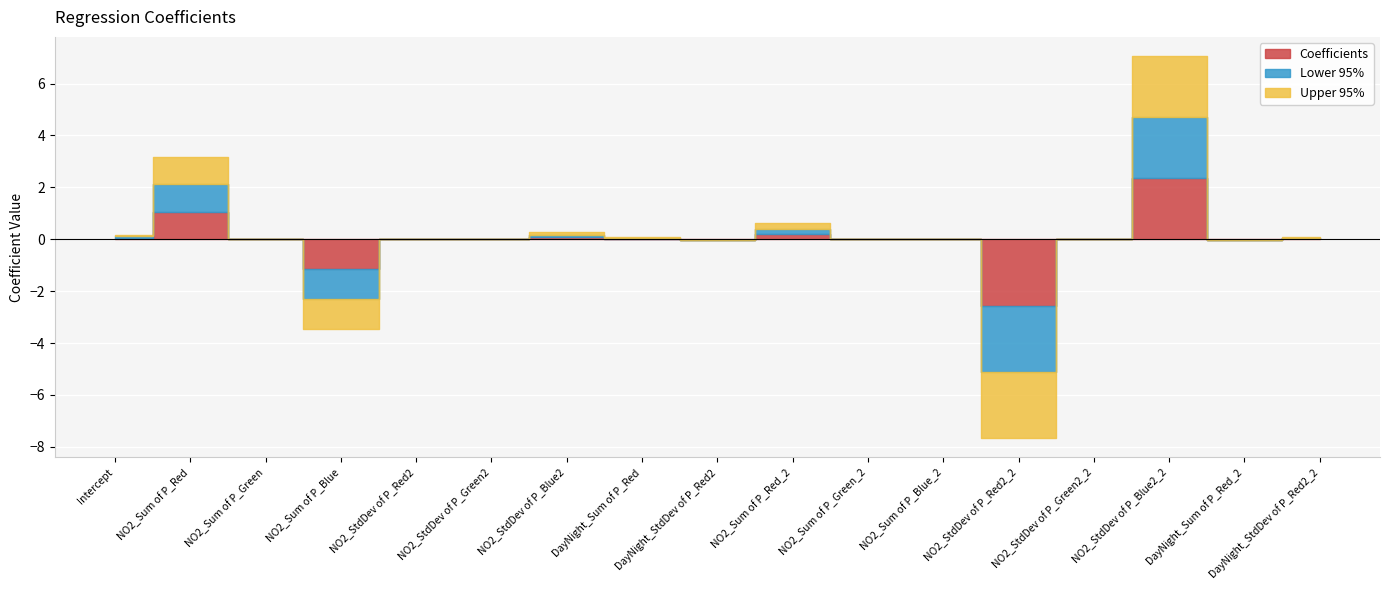

What is the highest value of the Coefficients series?

2.4